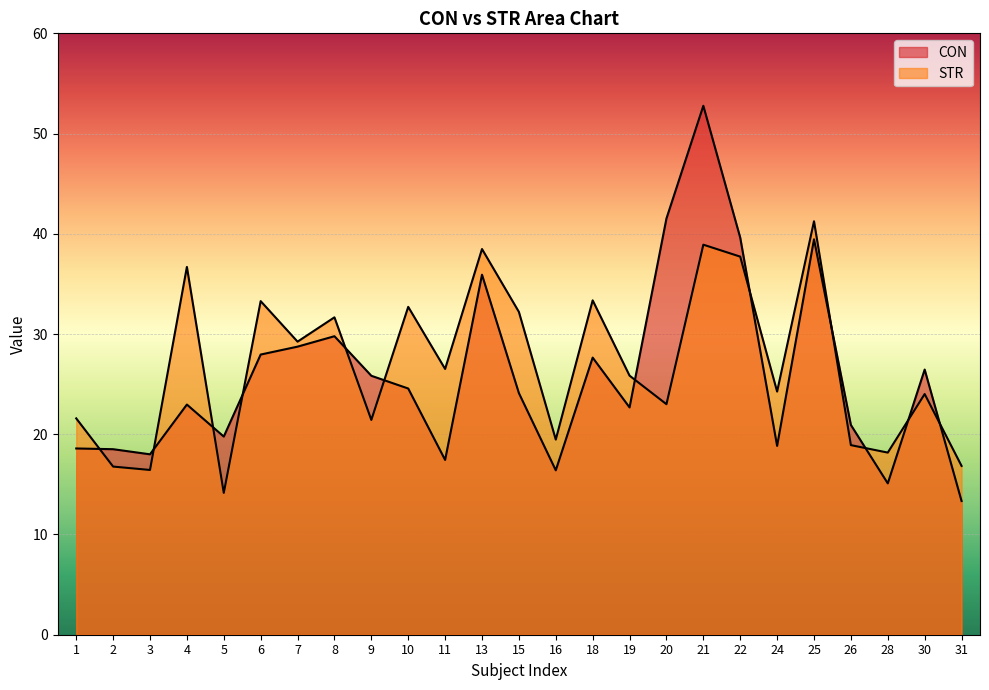

Rank the categories by STR value from highest to lowest.

25, 21, 13, 22, 4, 18, 6, 10, 15, 8, 7, 11, 19, 24, 30, 20, 1, 9, 16, 26, 28, 31, 2, 3, 5